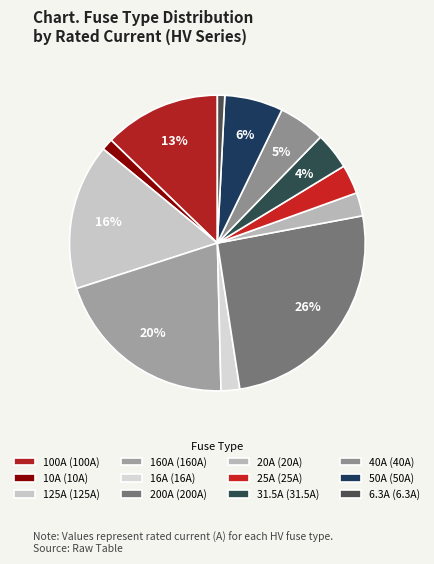

How many slices are in this pie chart?

12